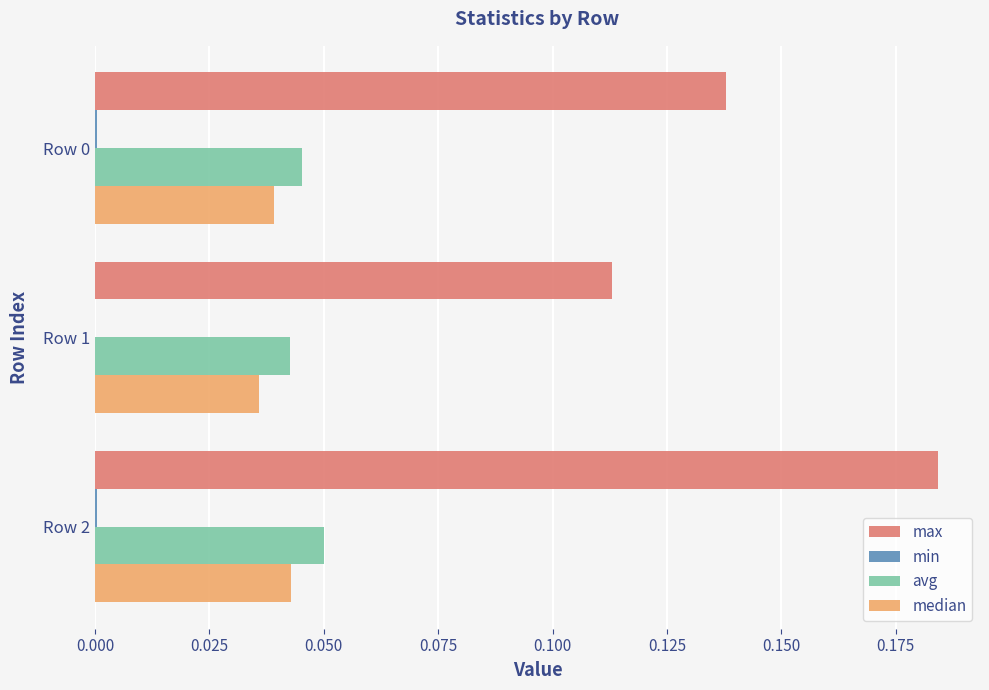

True or false: median has a value of 0.0 at Row 1.

True